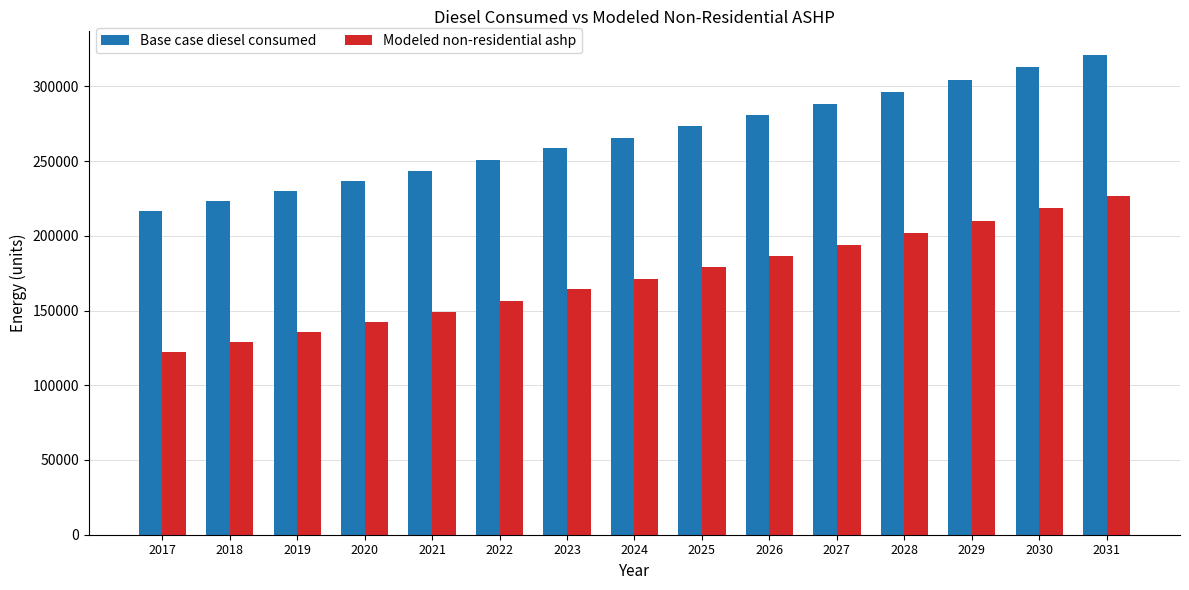

The Modeled non-residential ashp series shows 201984.5 at 2028. True or false?

True